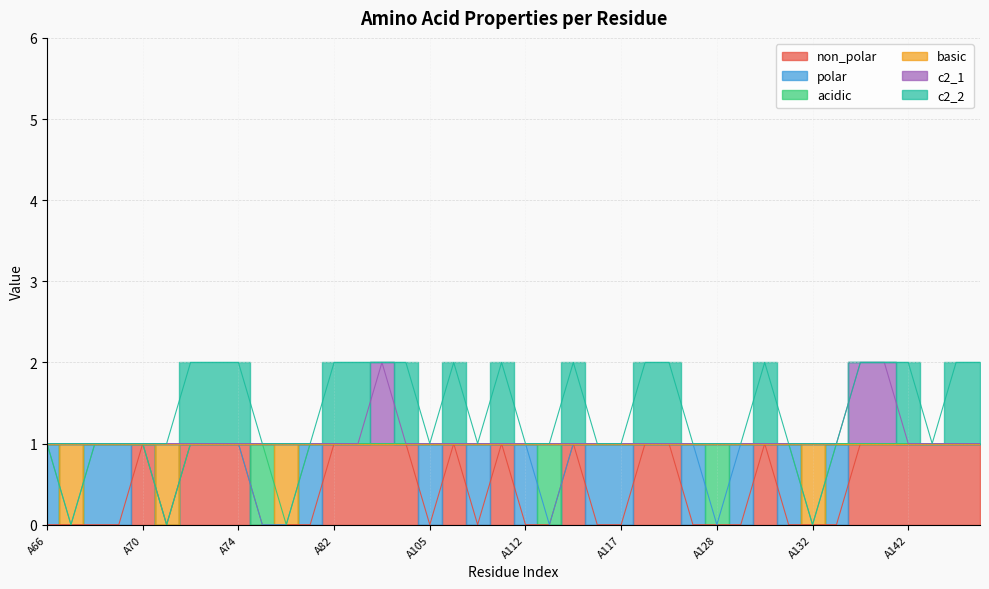

At which category is the sum across all series the highest?

A103